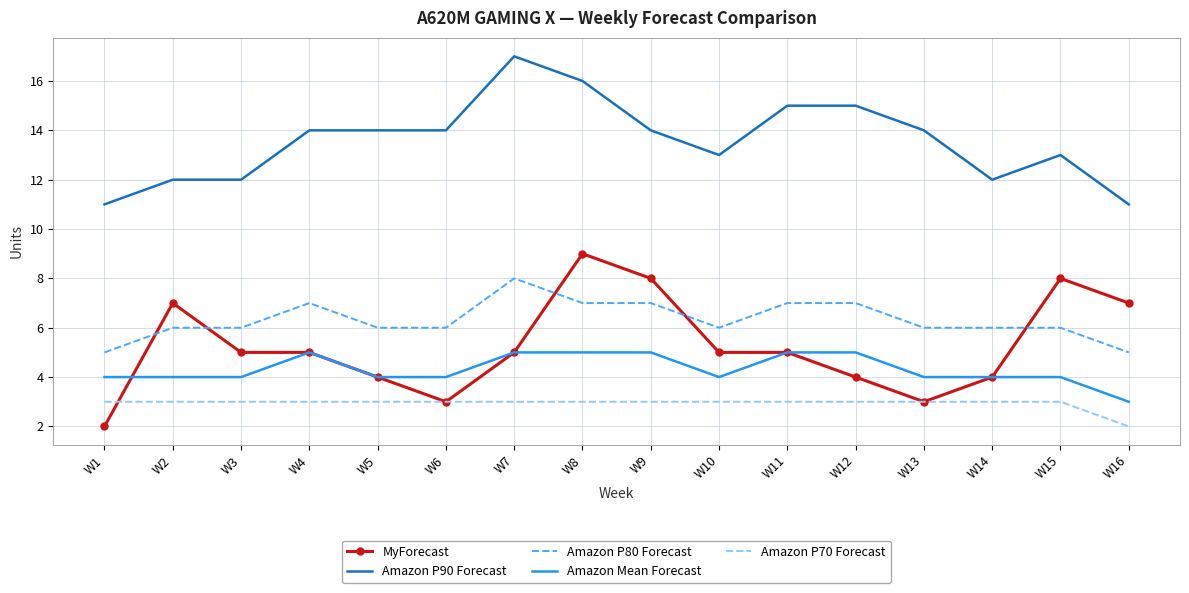

Reading right to left, extract all data points from this chart.

MyForecast: W16=7	W15=8	W14=4	W13=3	W12=4	W11=5	W10=5	W9=8	W8=9	W7=5	W6=3	W5=4	W4=5	W3=5	W2=7	W1=2
Amazon P90 Forecast: W16=11	W15=13	W14=12	W13=14	W12=15	W11=15	W10=13	W9=14	W8=16	W7=17	W6=14	W5=14	W4=14	W3=12	W2=12	W1=11
Amazon P80 Forecast: W16=5	W15=6	W14=6	W13=6	W12=7	W11=7	W10=6	W9=7	W8=7	W7=8	W6=6	W5=6	W4=7	W3=6	W2=6	W1=5
Amazon Mean Forecast: W16=3	W15=4	W14=4	W13=4	W12=5	W11=5	W10=4	W9=5	W8=5	W7=5	W6=4	W5=4	W4=5	W3=4	W2=4	W1=4
Amazon P70 Forecast: W16=2	W15=3	W14=3	W13=3	W12=3	W11=3	W10=3	W9=3	W8=3	W7=3	W6=3	W5=3	W4=3	W3=3	W2=3	W1=3